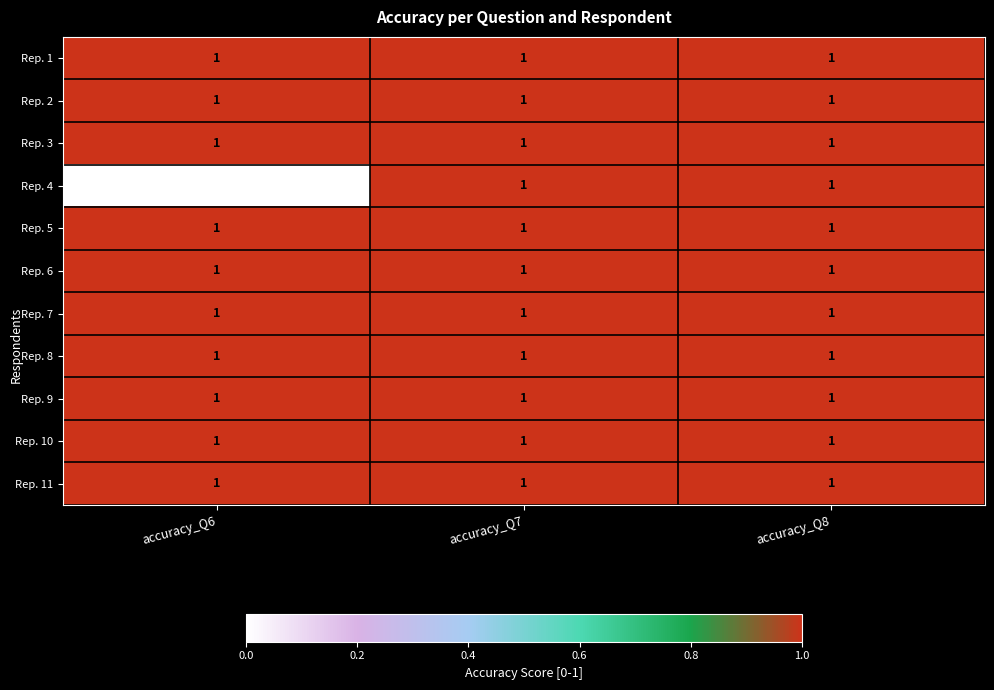

Which series changed the most between accuracy_Q6 and accuracy_Q8?

Rep. 4